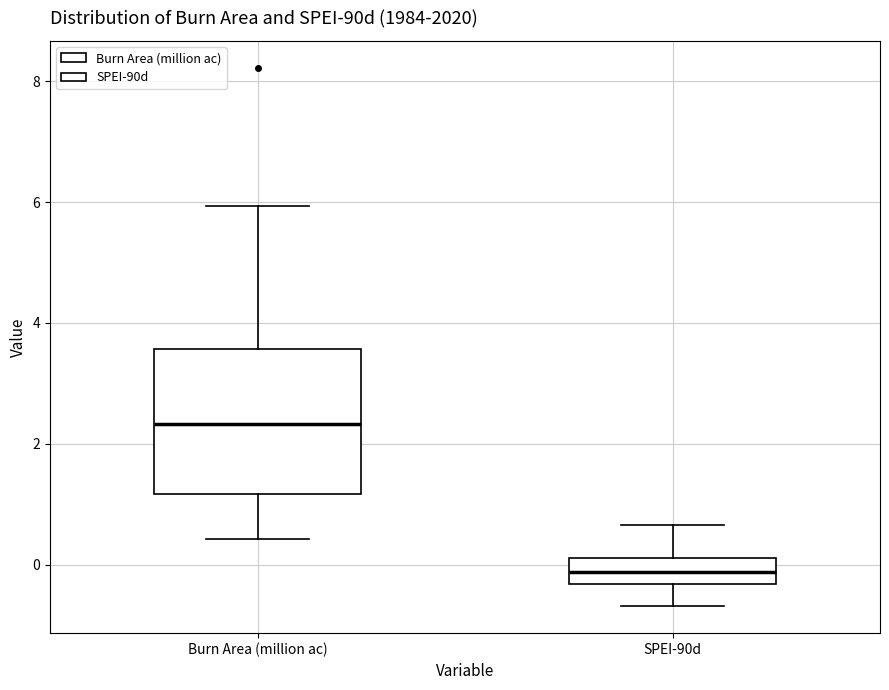

Which box has the highest median line?

Burn Area (million ac)